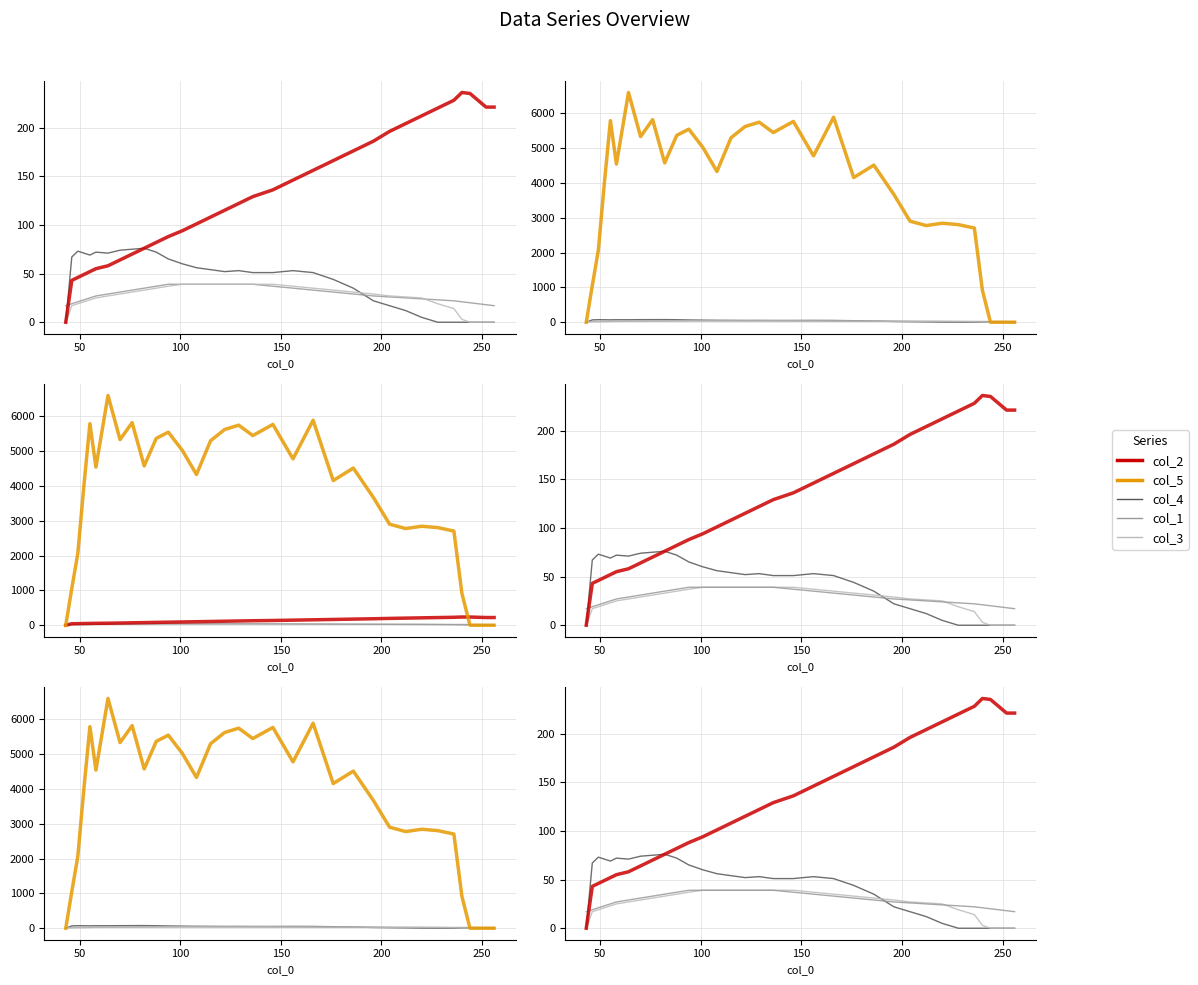

True or false: col_4 has a value of 50.3 at 250.

False